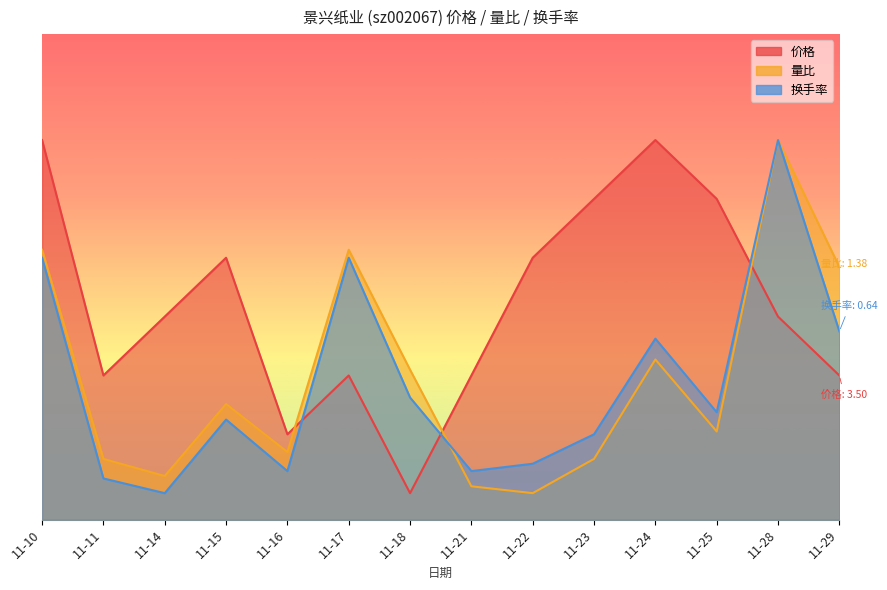

What is the difference between the 价格 values at 11-17 and 11-22?

1.3